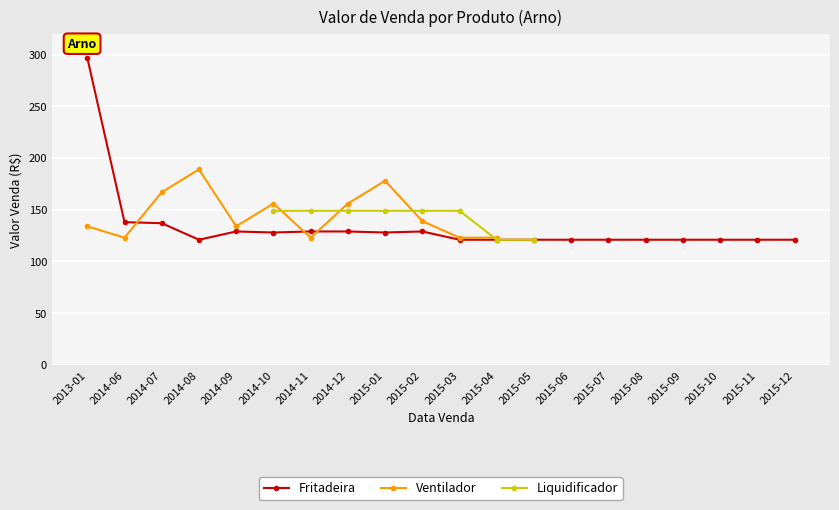

In Ventilador, how many points are higher than both neighbors (excluding endpoints)?

3